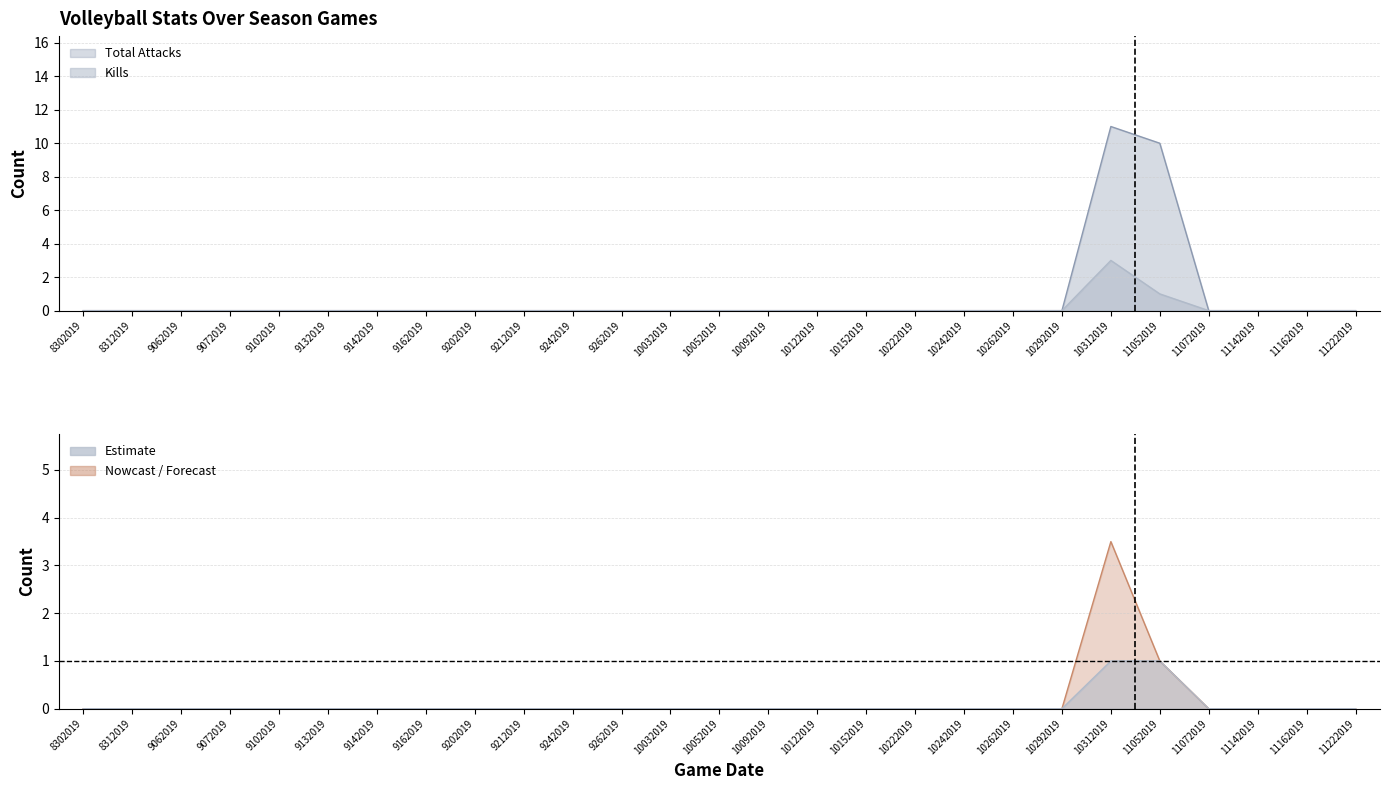

The PTS series shows -2.3 at 10052019. True or false?

False